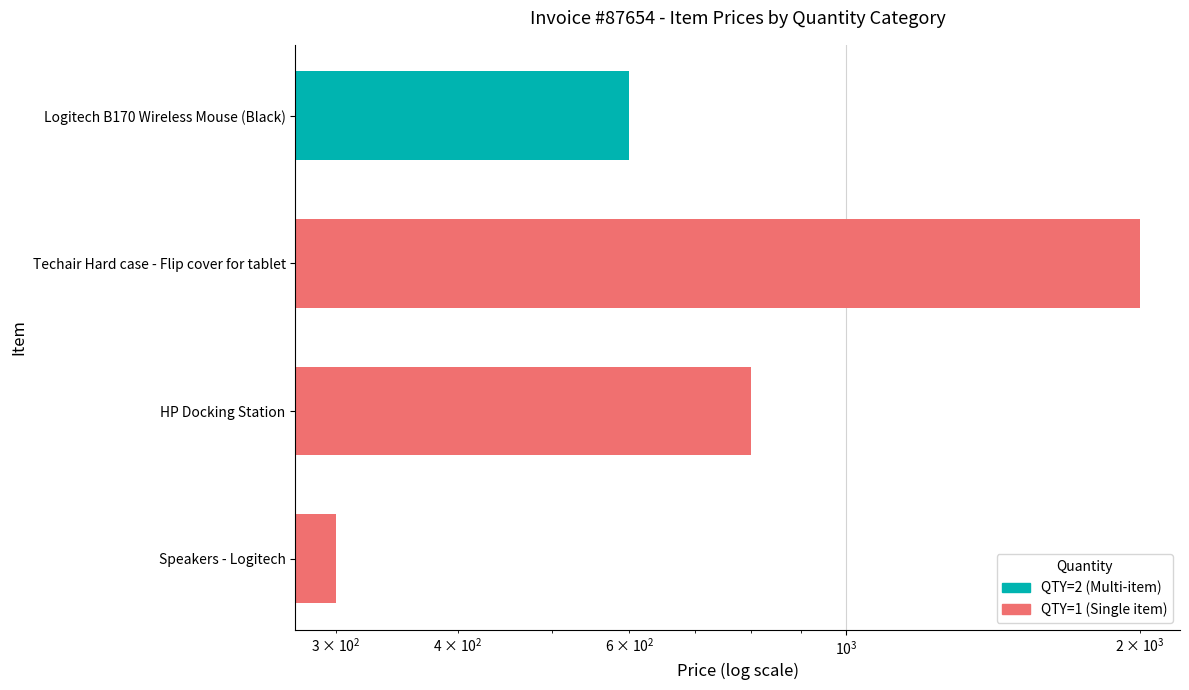

What is the difference between the maximum and second lowest values?

1400